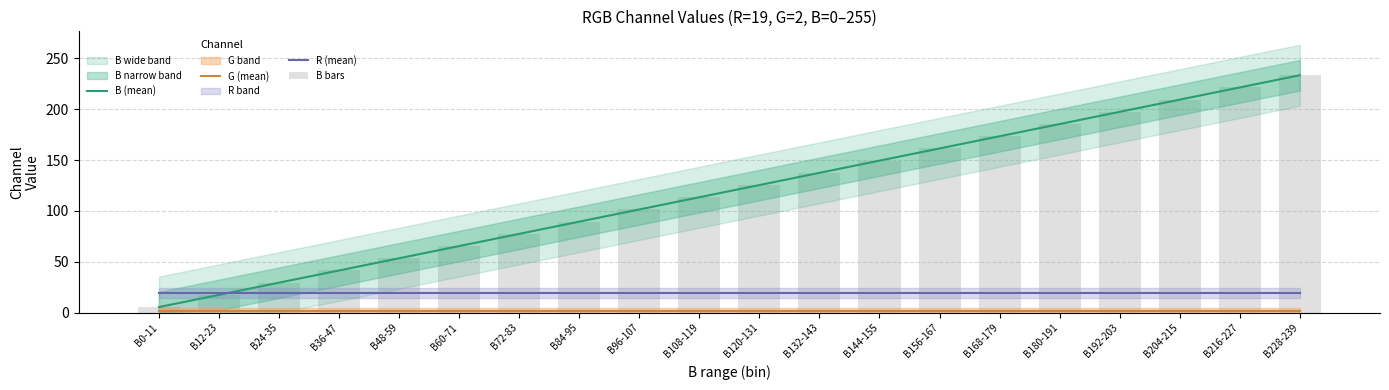

What is the value of the G (mean) bar at the 12th from the left?

2.0